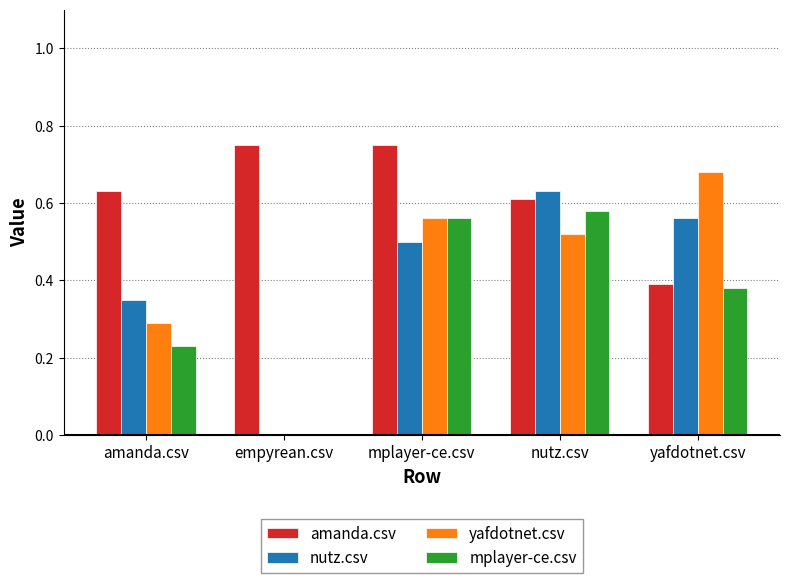

Between mplayer-ce.csv and yafdotnet.csv, which series saw the biggest shift?

amanda.csv